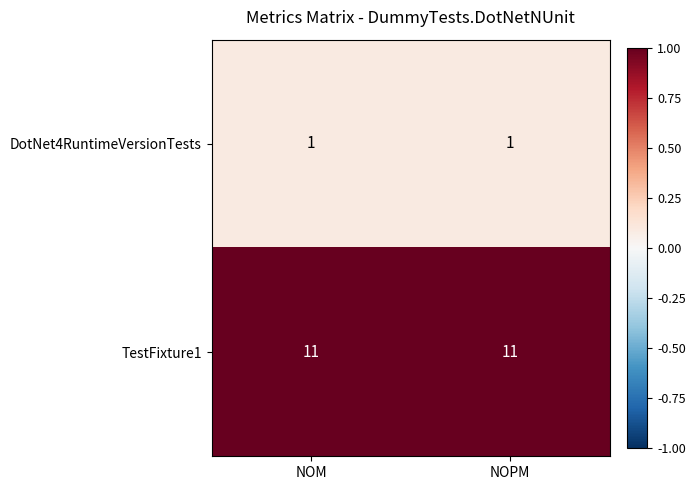

List the series in order of their overall mean, highest first.

TestFixture1, DotNet4RuntimeVersionTests